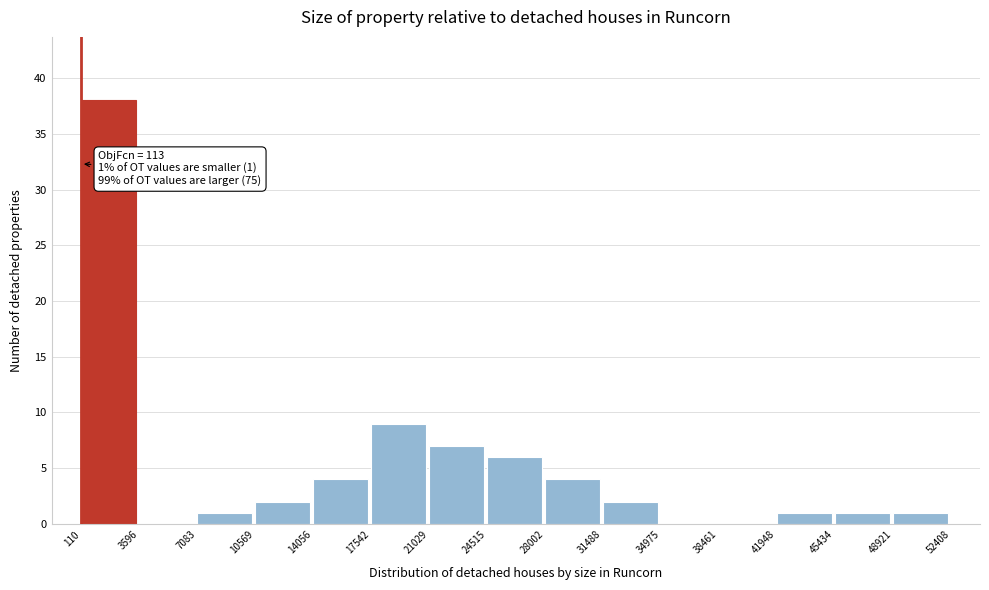

Over which range of the x-axis is the bar tallest?

110 to 3596